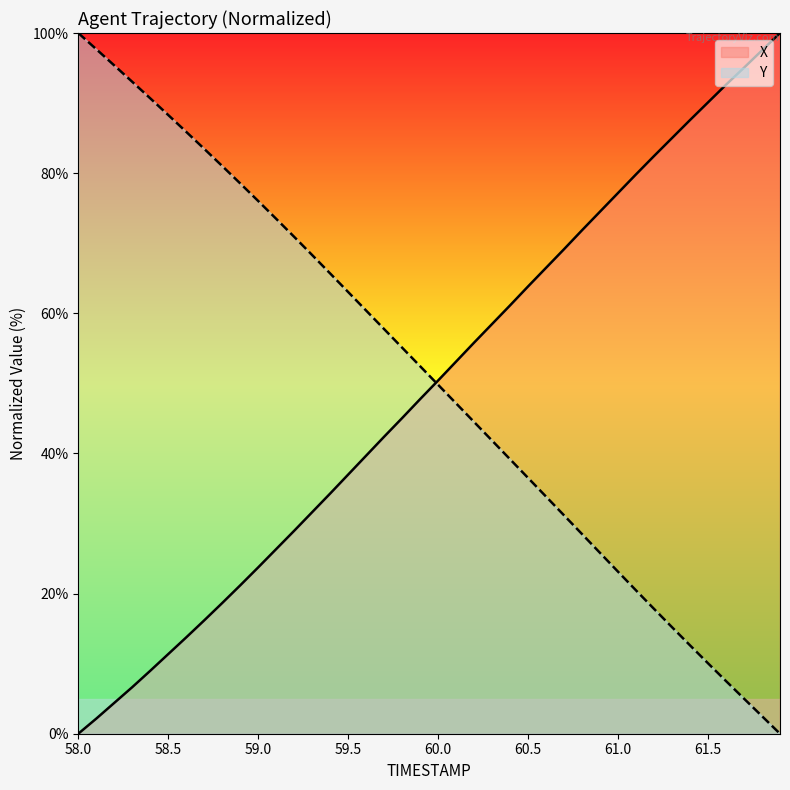

At which label does Y reach its peak?

58.0